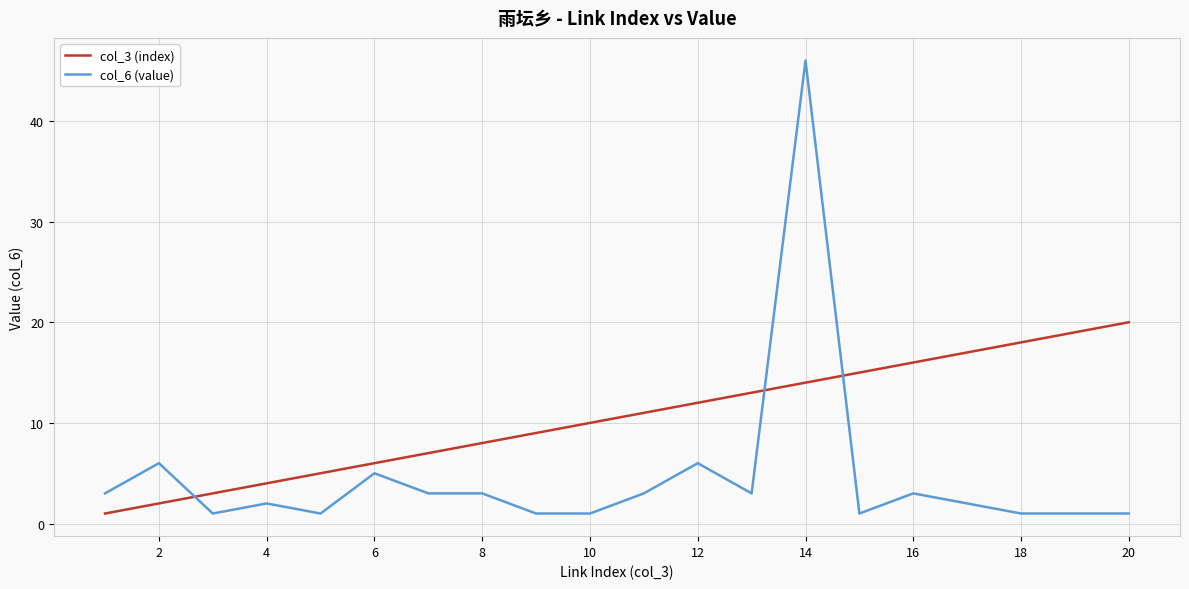

Which series has the largest range (max minus min)?

col_6 (value)